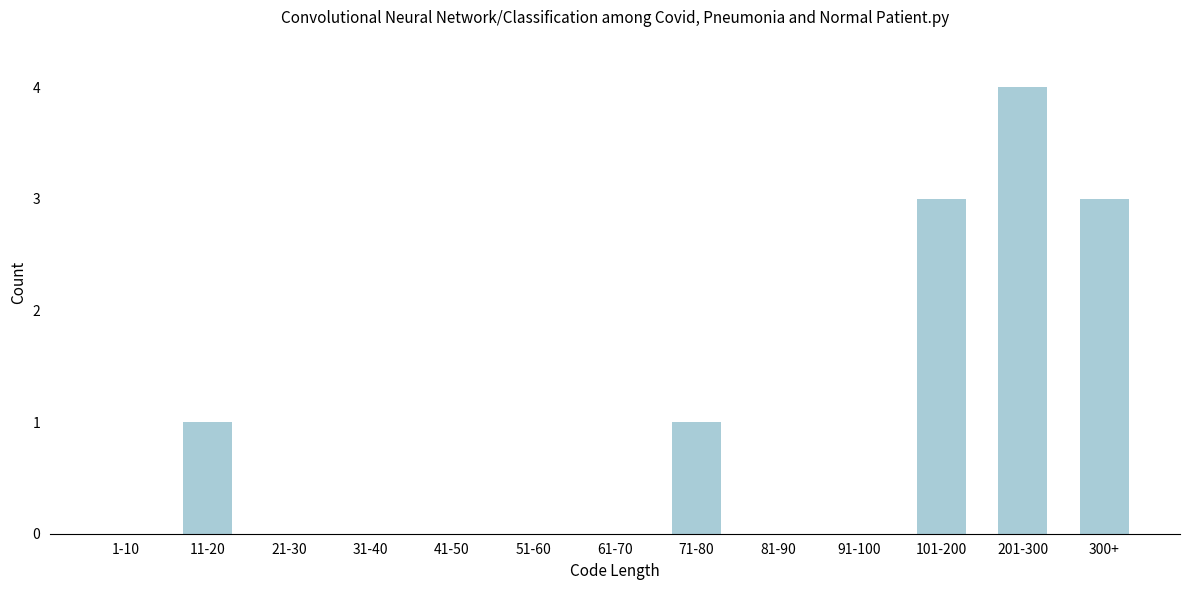

Reading right to left, what are all the values shown in this chart?

300+=3	201-300=4	101-200=3	91-100=0	81-90=0	71-80=1	61-70=0	51-60=0	41-50=0	31-40=0	21-30=0	11-20=1	1-10=0